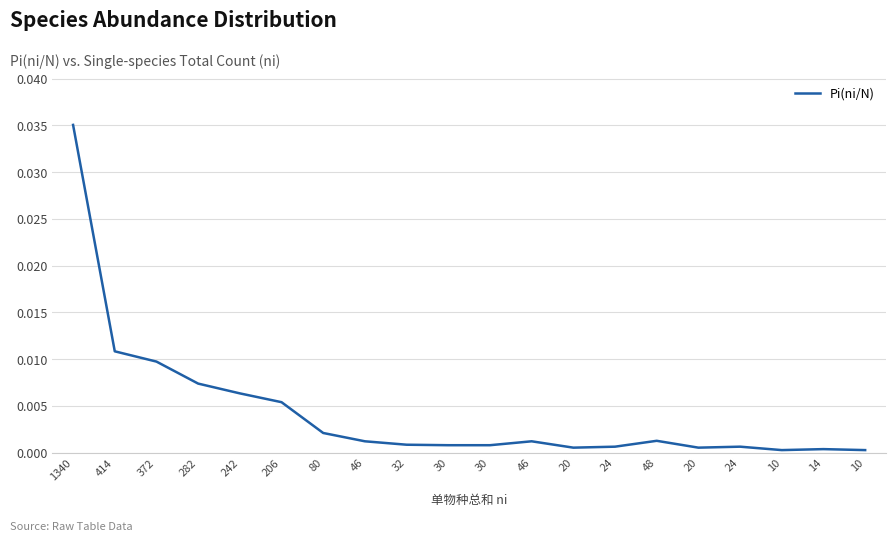

Is it true that the value at 48 is 0.0?

False